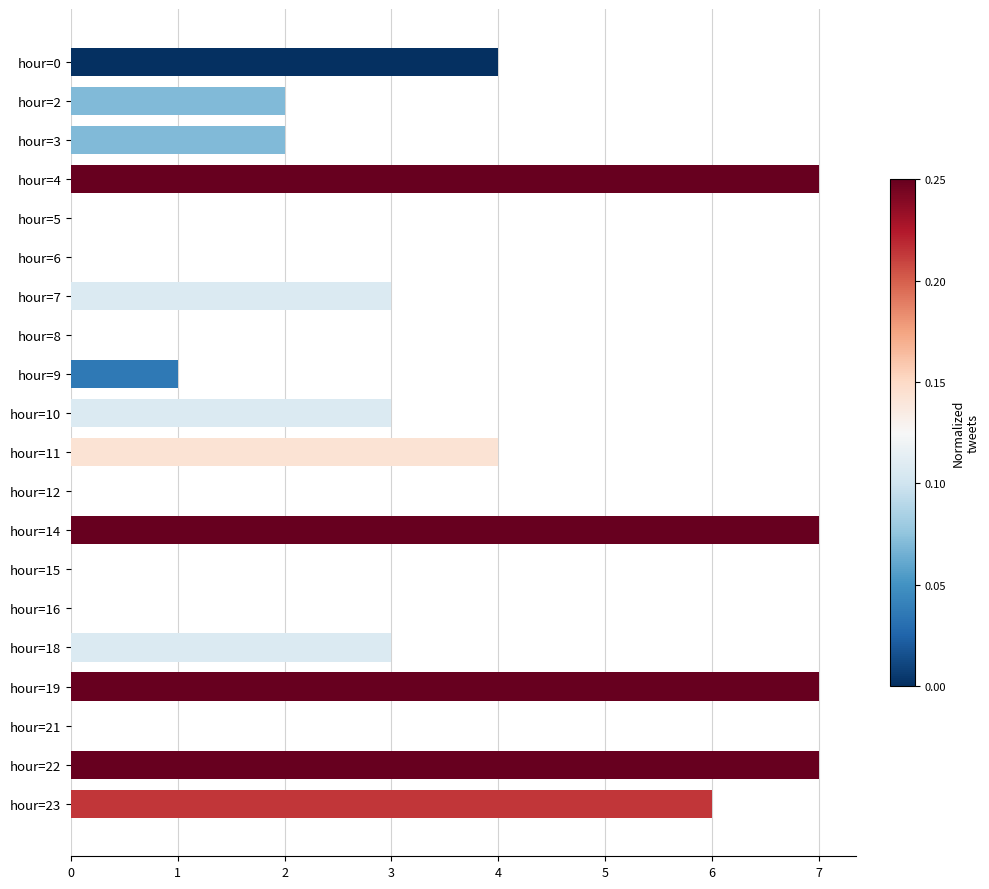

What is the maximum value shown in the chart?

7